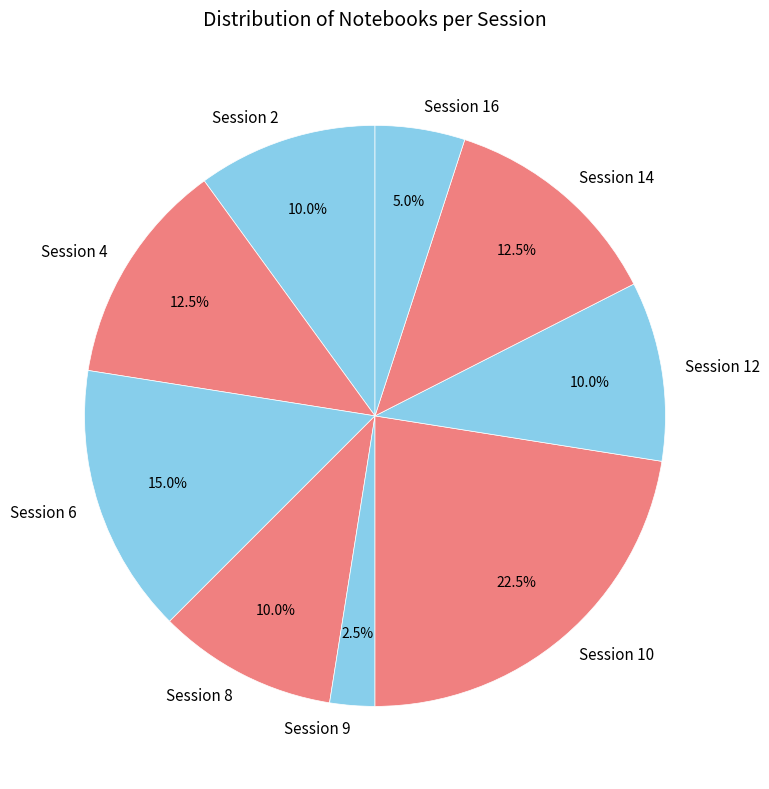

To the nearest percent, what is the difference between the Session 10 and Session 2 slice percentages?

12%